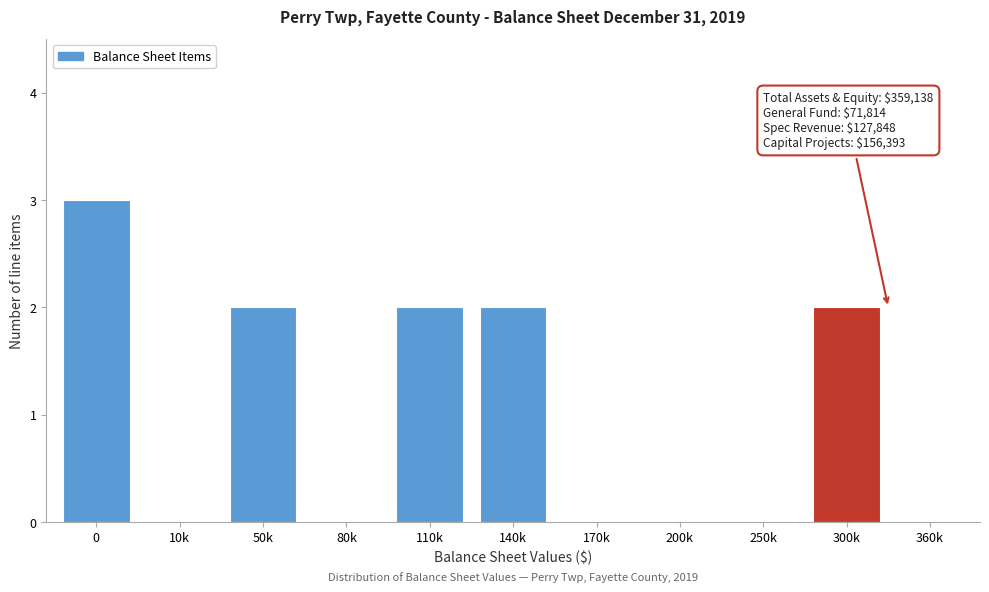

Reading right to left, extract all data points from this chart.

360k=0	300k=2	250k=0	200k=0	170k=0	140k=2	110k=2	80k=0	50k=2	10k=0	0=3